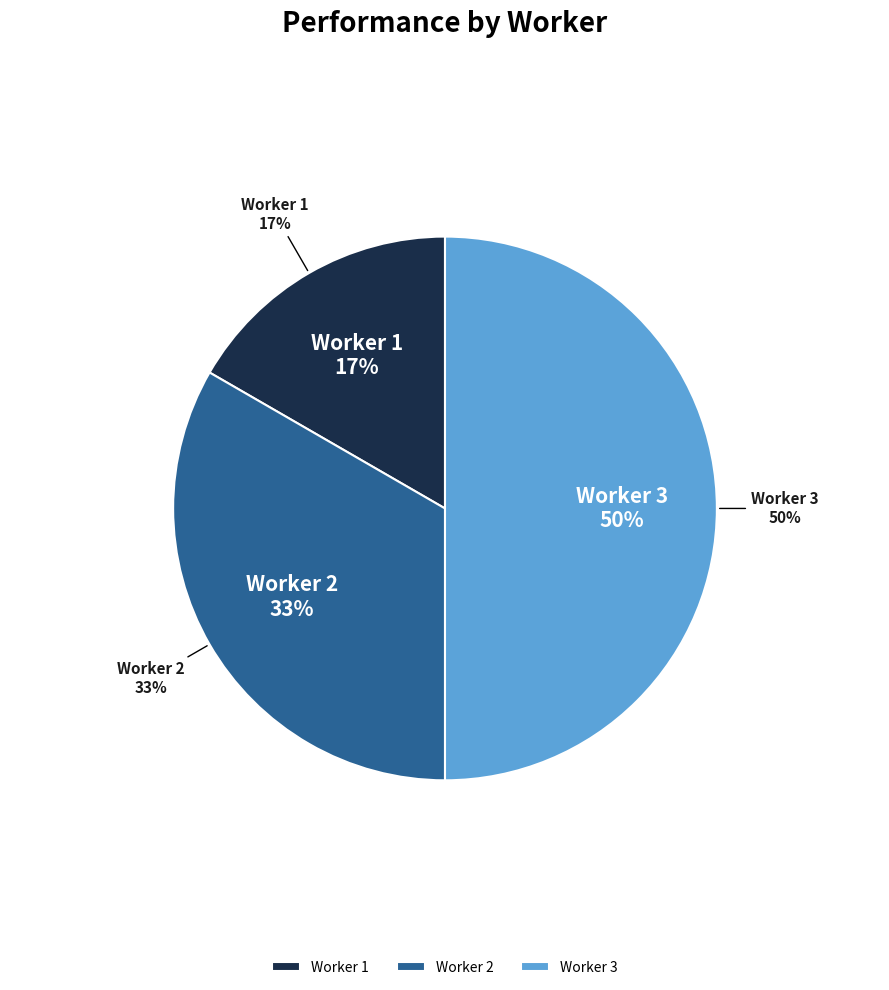

How many segments does this pie chart have?

3